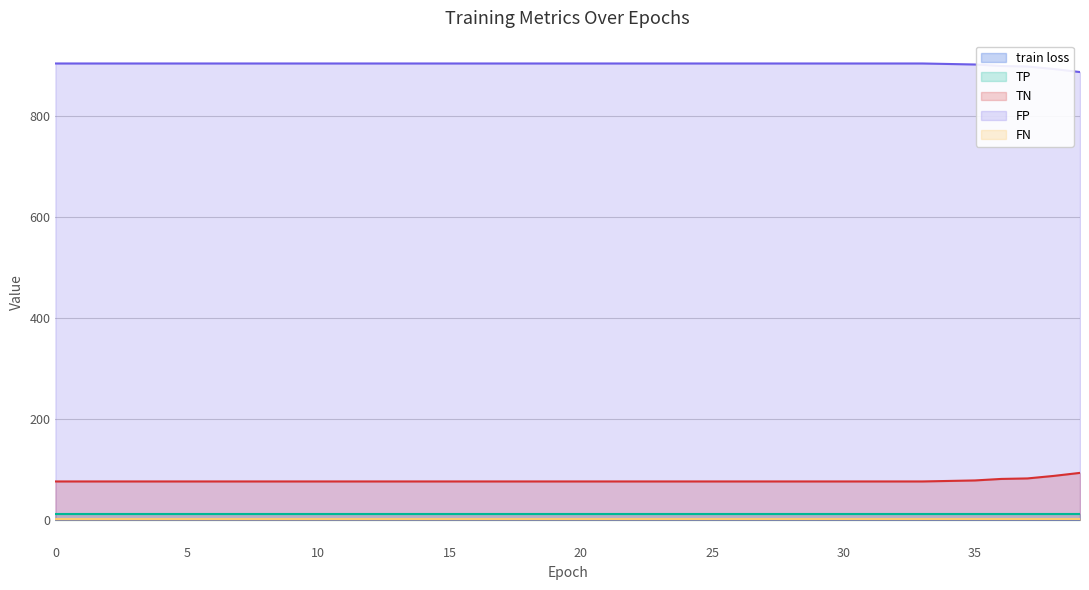

What is the value of the FP point at the 11th from the left?

905.0